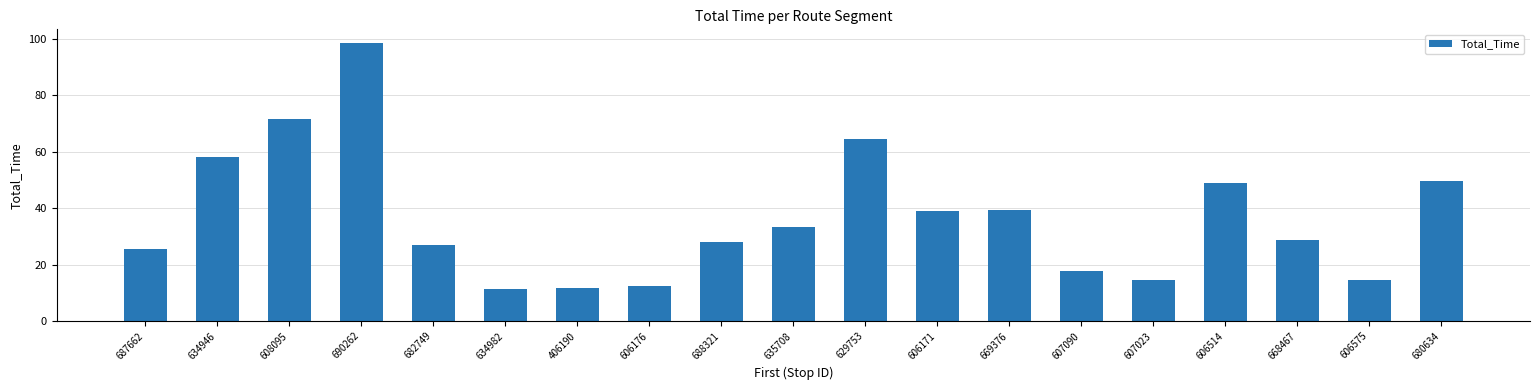

What is the ratio of the value at 668467 to the value at 687662?

1.1